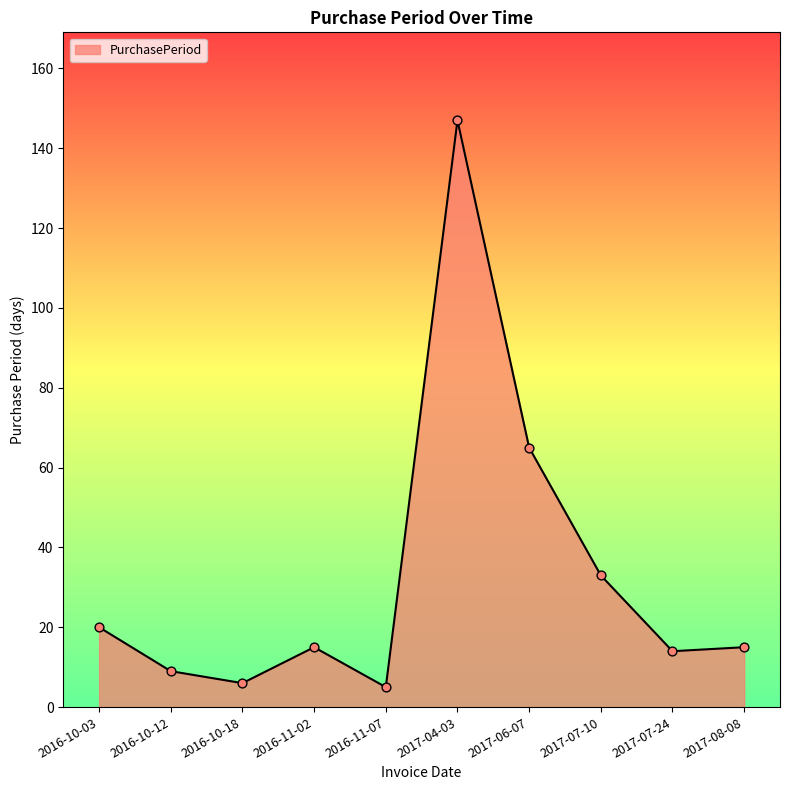

Approximately how many times larger is the value at 2017-06-07 compared to 2017-08-08?

4.3